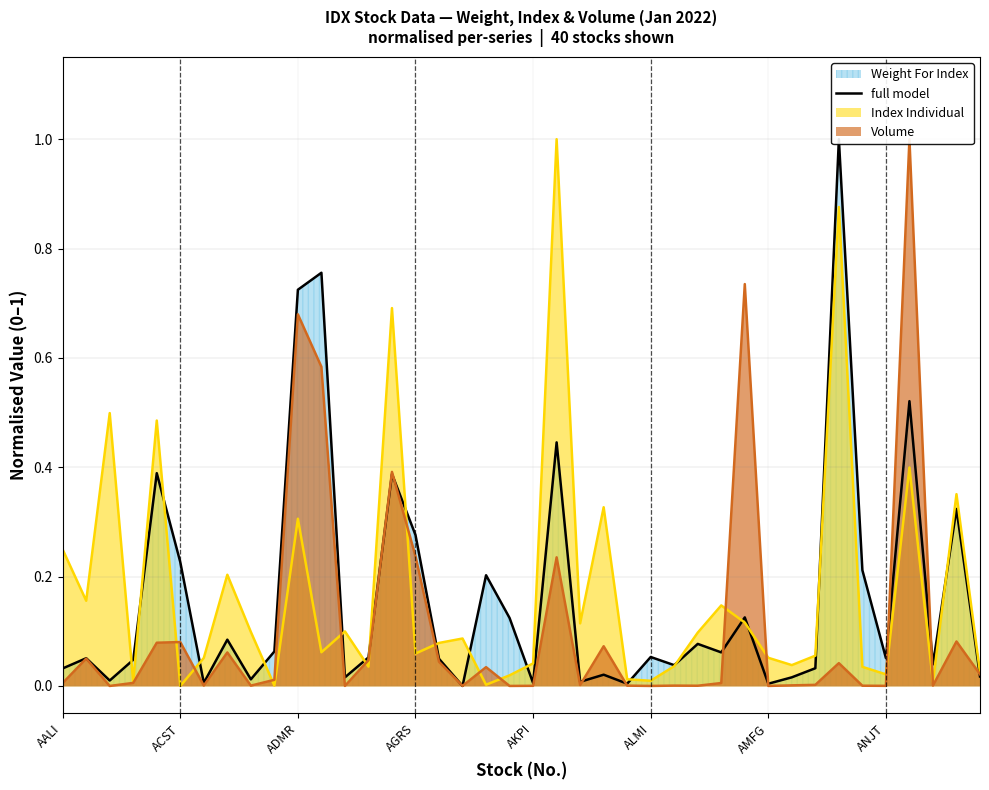

How many points are lower than both their immediate neighbors (excluding endpoints)?

13